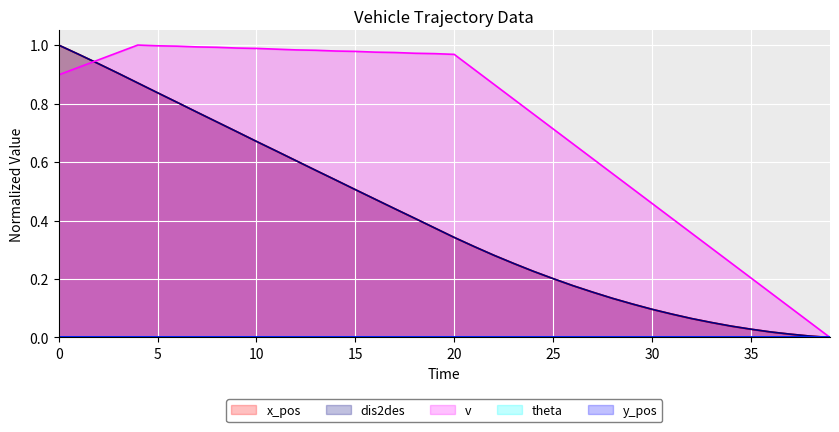

The value of x at 33 is 0.0. True or false?

False